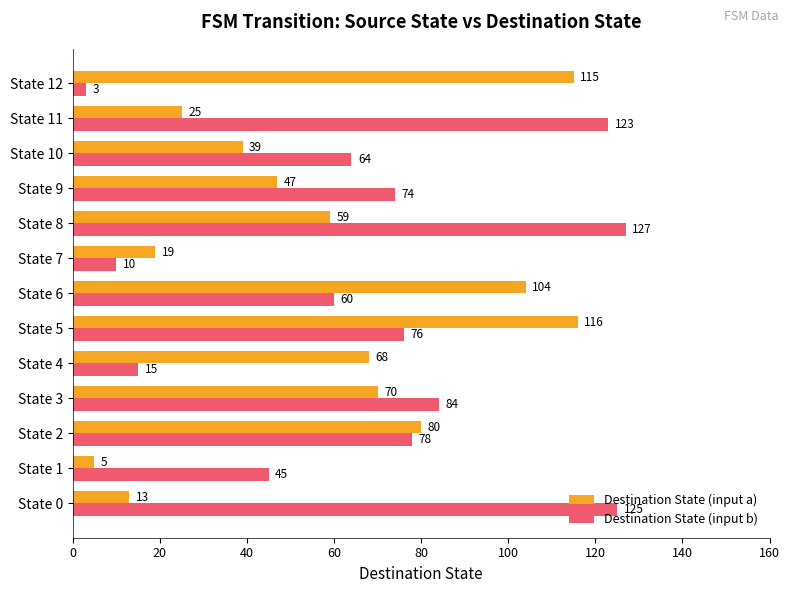

Between State 2 and State 10, which series saw the biggest shift?

Destination State (input a)